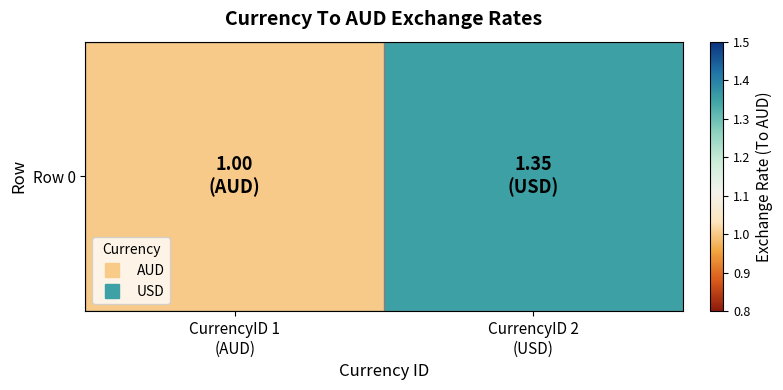

Rank the categories by value from highest to lowest.

CurrencyID 2
(USD), CurrencyID 1
(AUD)